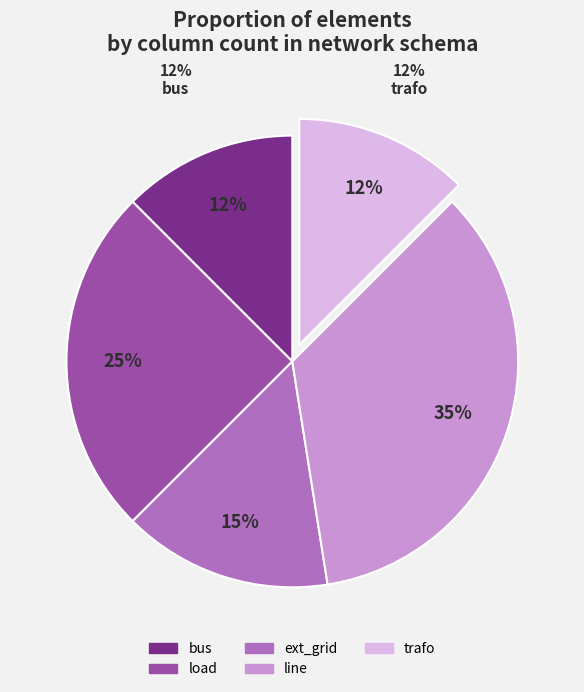

True or false: bus accounts for 19% of the total.

False